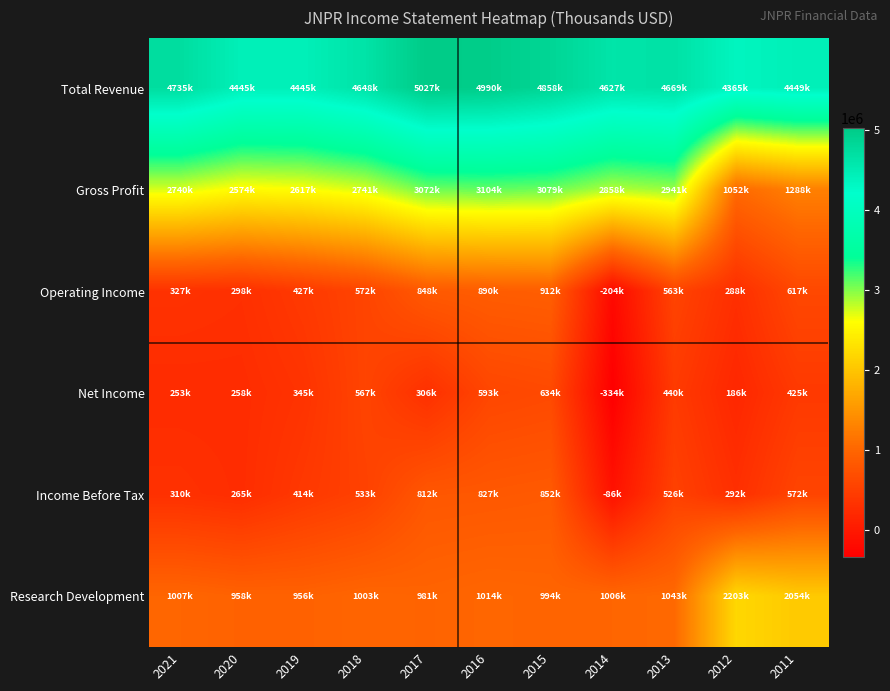

What is the spread (max minus min) of values at 2021?

4482700